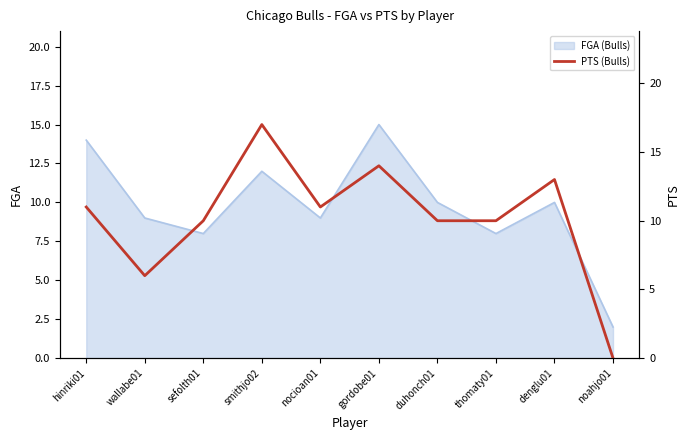

What is the label of the 10th point from the right?

hinriki01